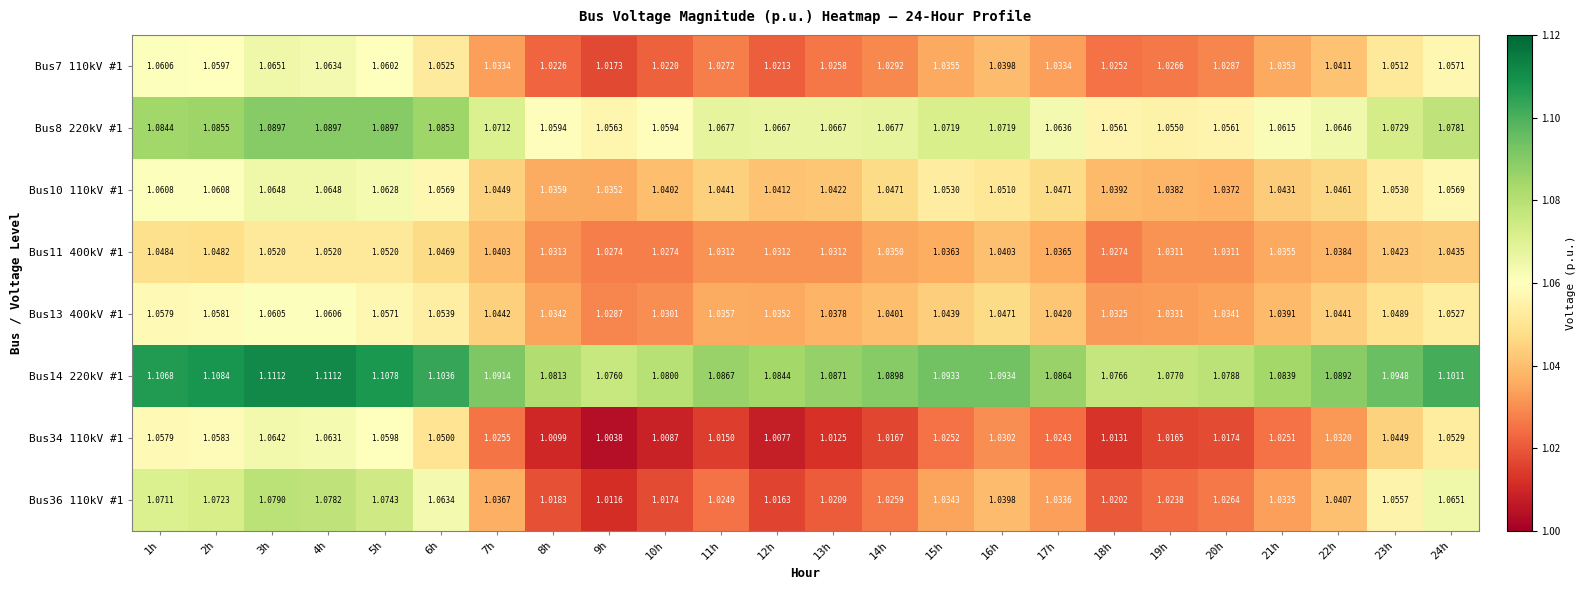

Is the value of Bus34 110kV #1 at 6h greater than the value of Bus8 220kV #1 at 20h?

No